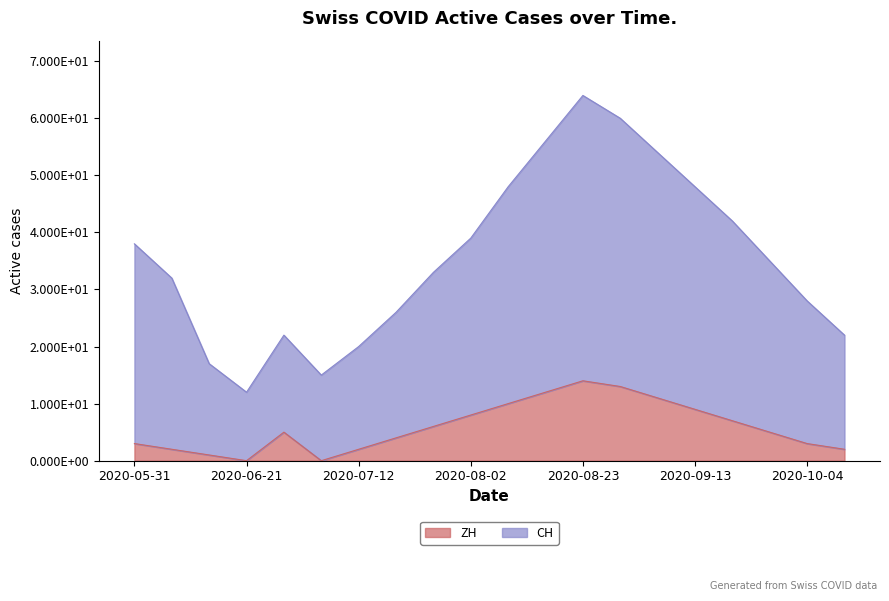

True or false: ZH has a value of 8 at 2020-08-02.

True